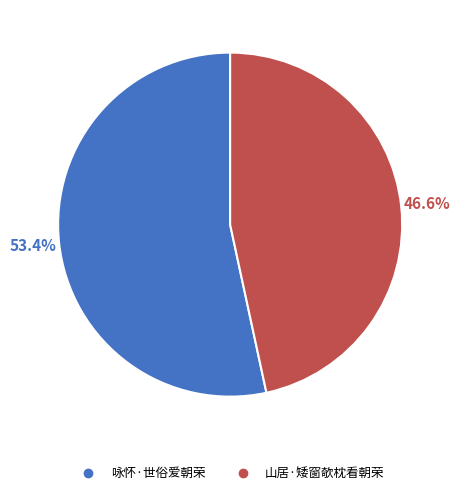

Rank the categories by value from lowest to highest.

山居·矮窗欹枕看朝荣, 咏怀·世俗爱朝荣